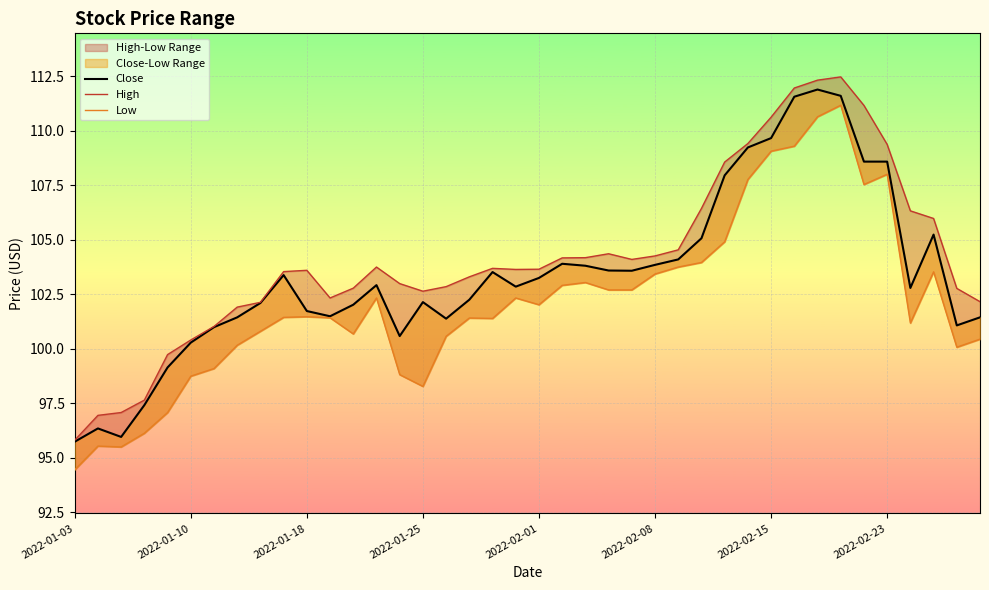

What is the average value of the Low series?

102.1